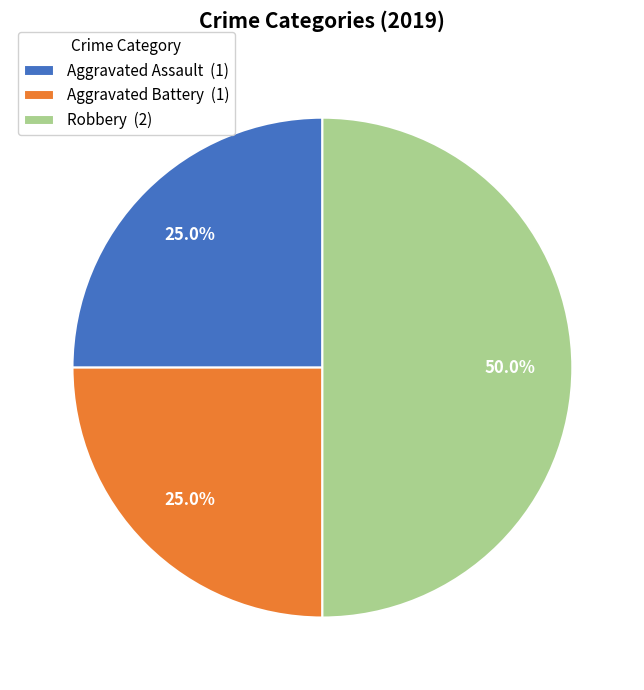

Approximately how many times larger is the value at Robbery compared to Aggravated Assault?

2.0